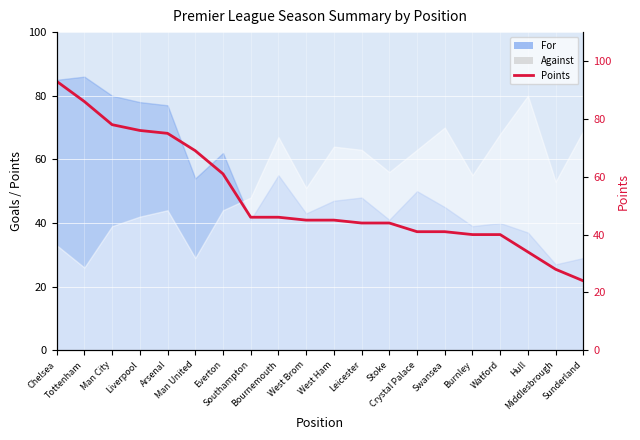

The chart shows a value of 22 at Everton. True or false?

False